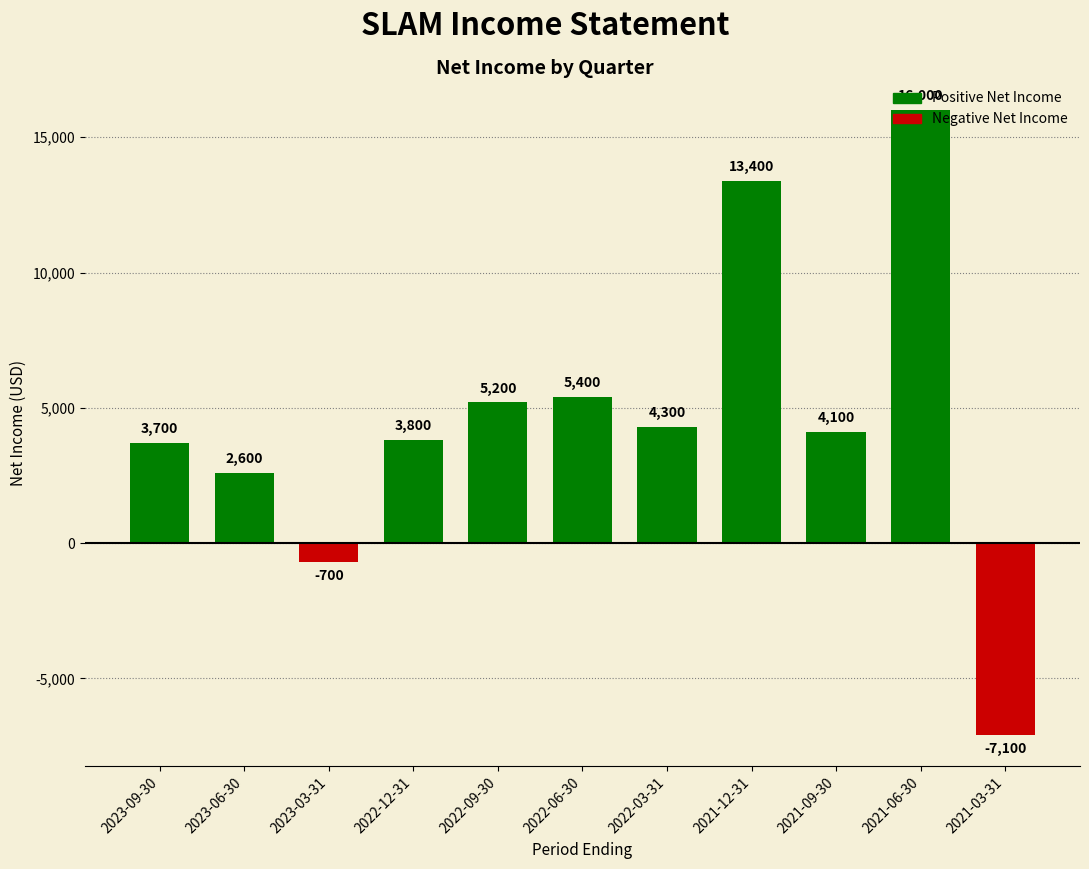

What is the maximum value shown in the chart?

16000